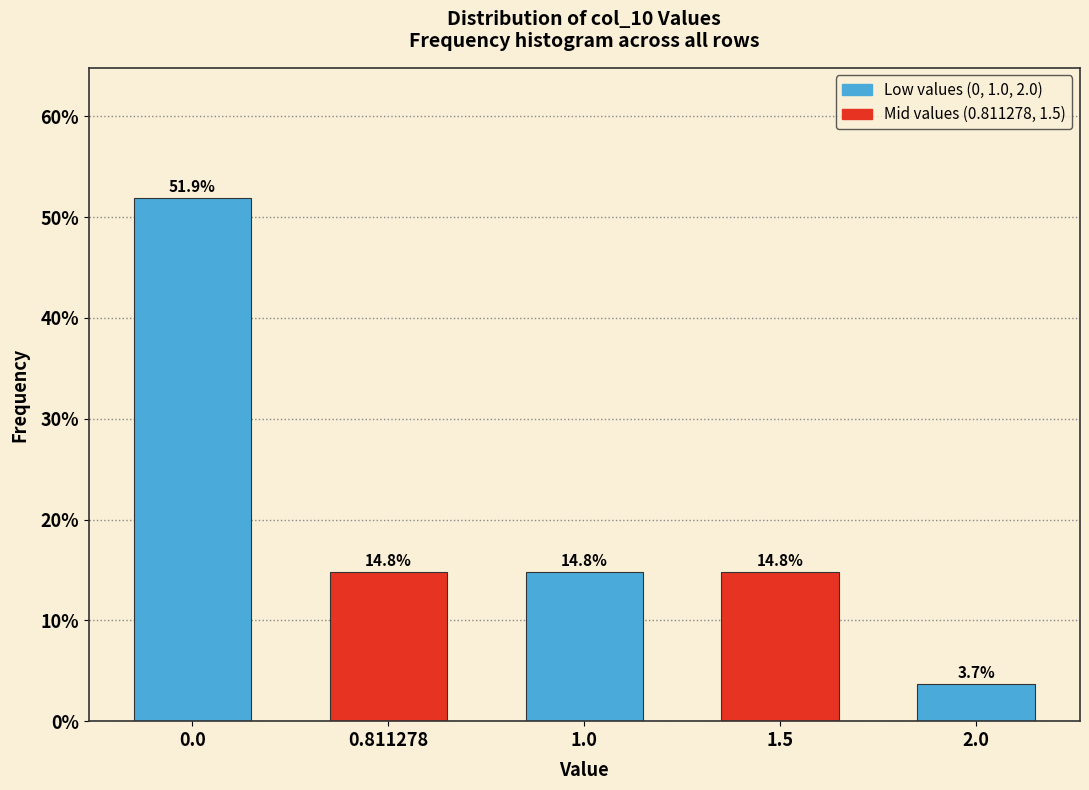

Reading right to left, list all the values displayed in this chart.

2.0=3.7	1.5=14.8	1.0=14.8	0.811278=14.8	0.0=51.9